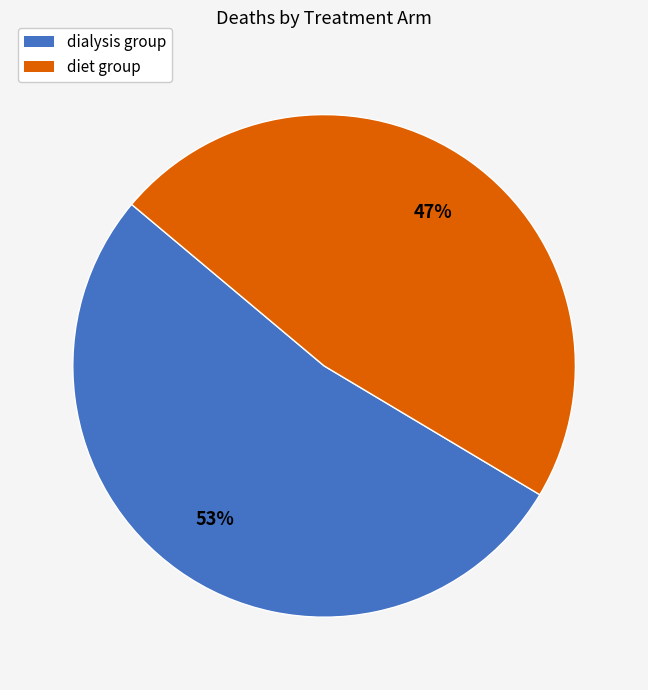

To the nearest percent, what is the average slice percentage?

50%